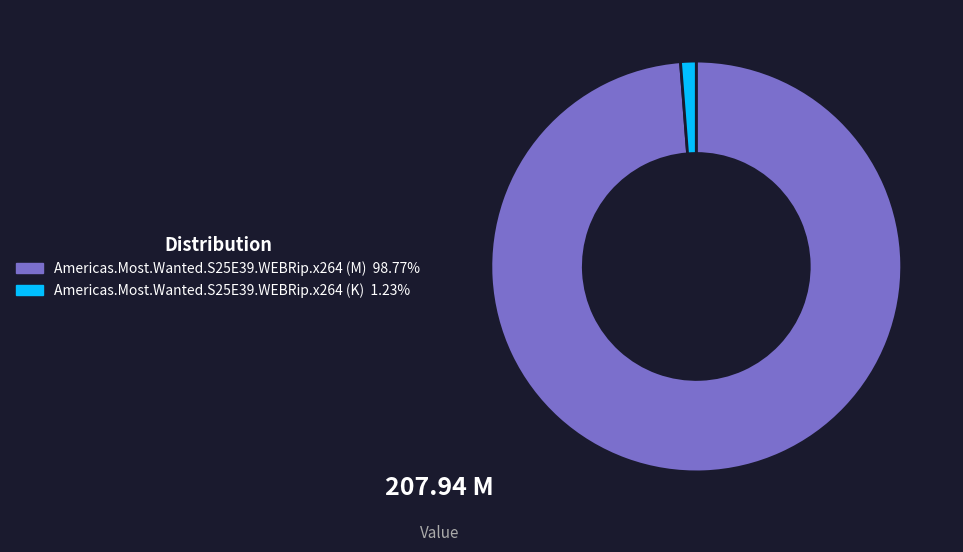

The Americas.Most.Wanted.S25E39.WEBRip.x264 (K) slice represents 11% of the pie. True or false?

False